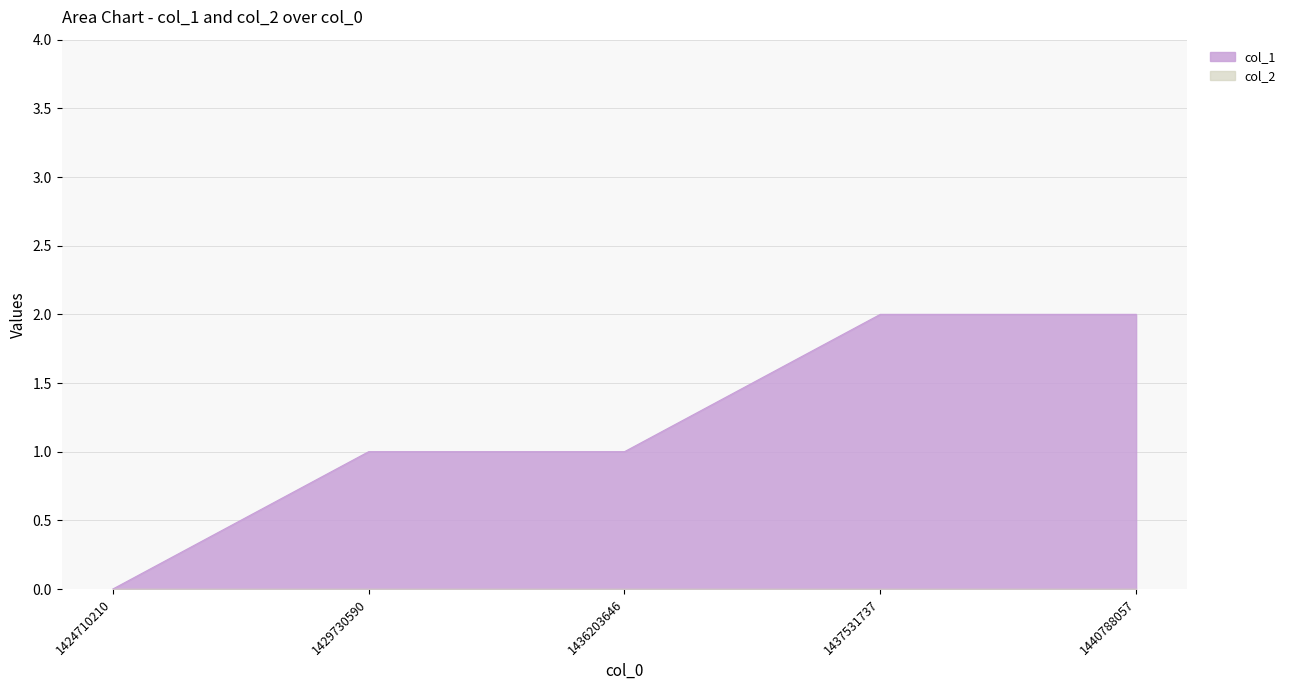

Reading left to right, what are all the values shown in this chart?

1424710210=0	1429730590=1	1436203646=1	1437531737=2	1440788057=2